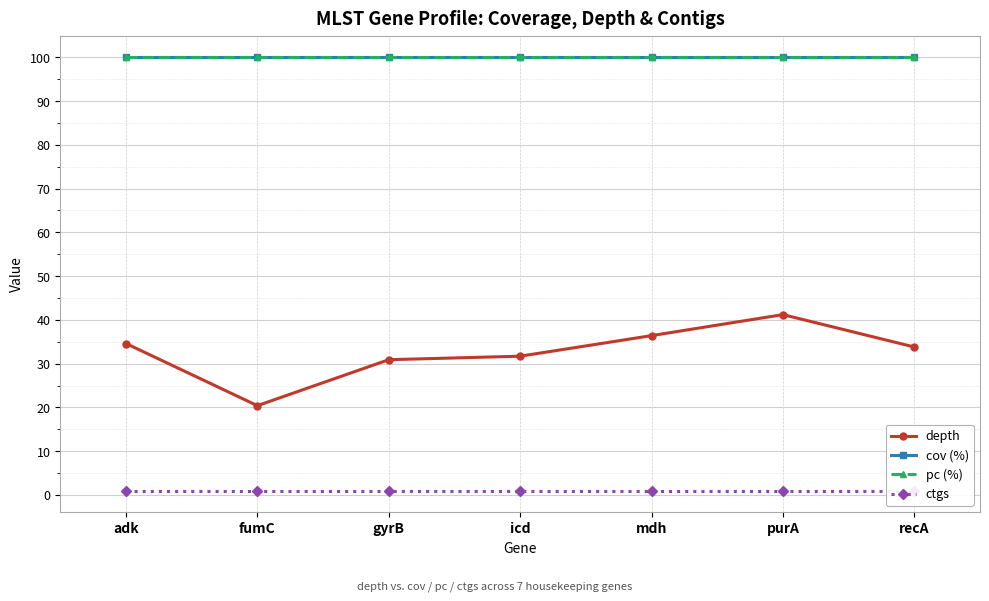

True or false: cov (%) has more than 2 interior local peaks.

False